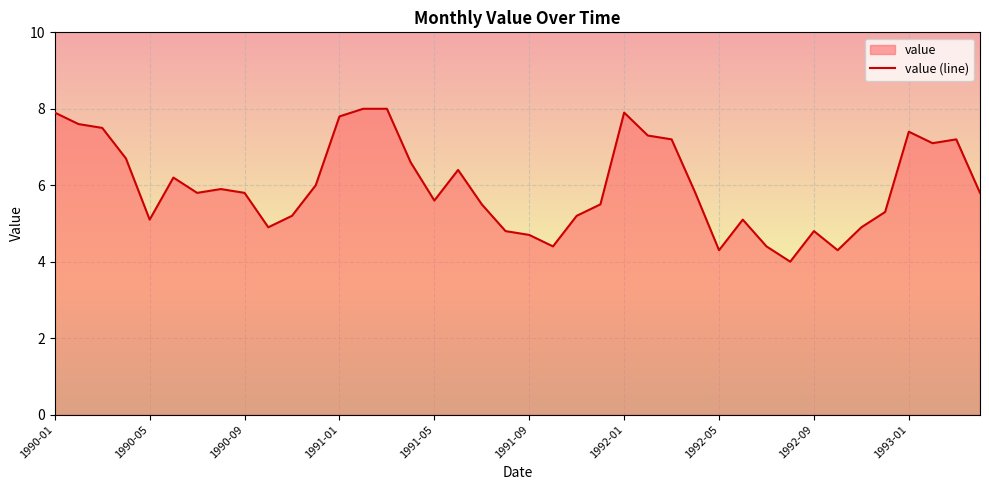

Is it true that the value at 21 is 4.4?

True